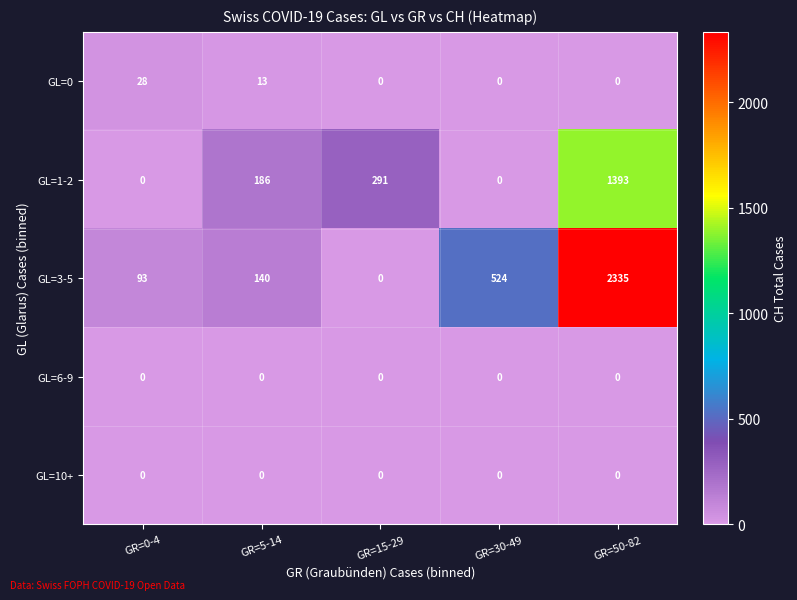

How many GL=0 values are between 0 and 13?

4